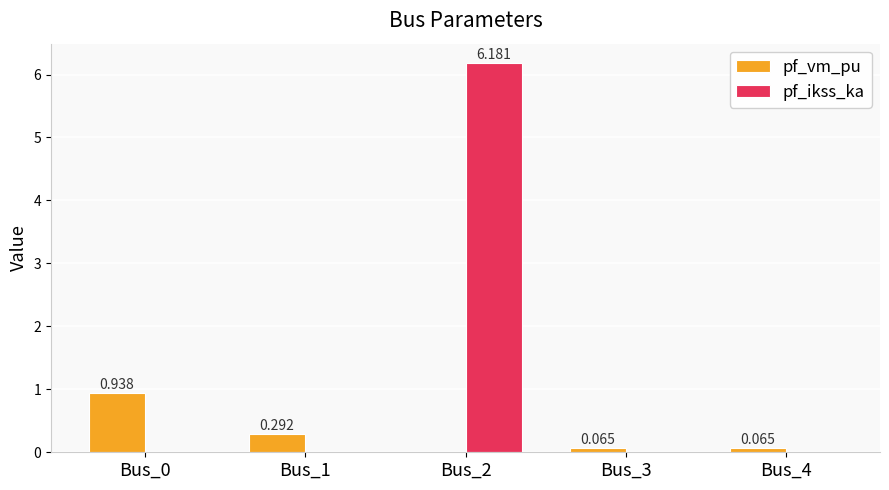

How many values in the pf_vm_pu series exceed 0?

4